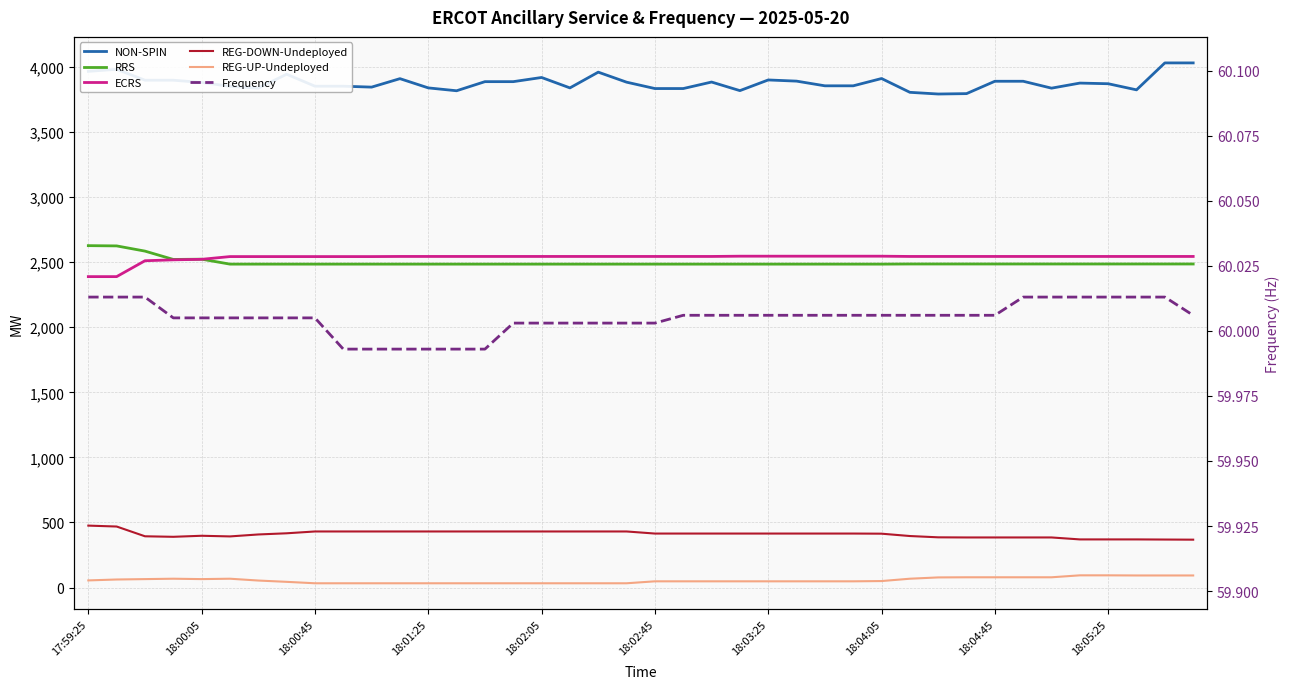

Where does the REG-UP-Undeployed series first go above 48?

17:59:25